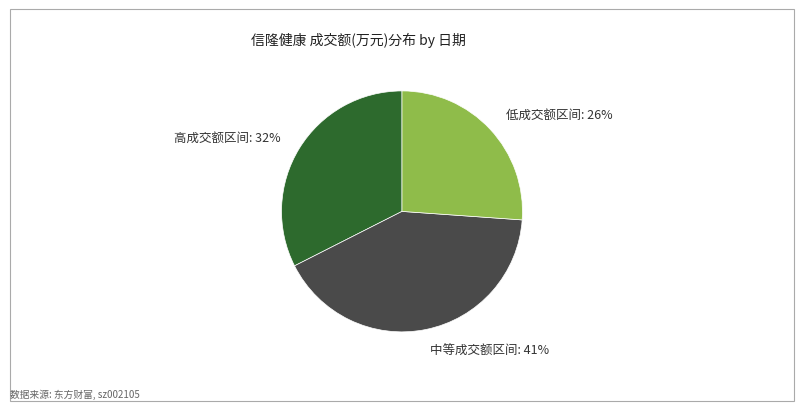

What is the ratio of the value at 高成交额区间: 32% to the value at 低成交额区间: 26%?

1.2